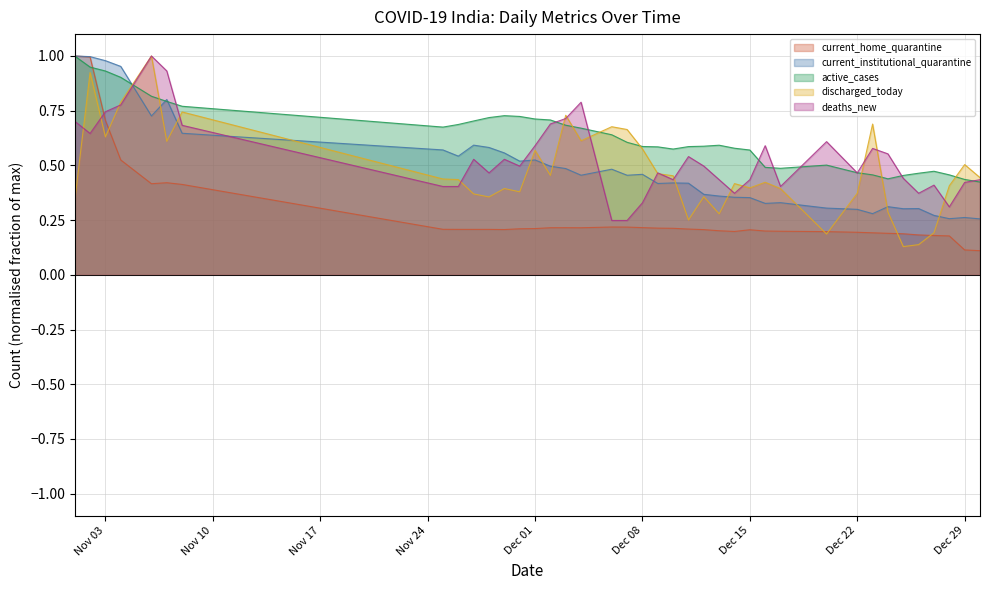

Does the chart display data point markers on the line(s)?

No